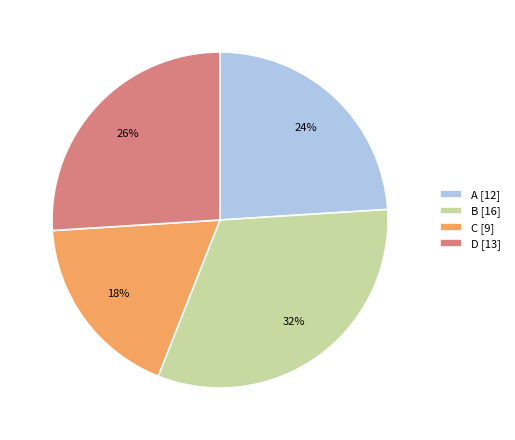

How many segments does this pie chart have?

4